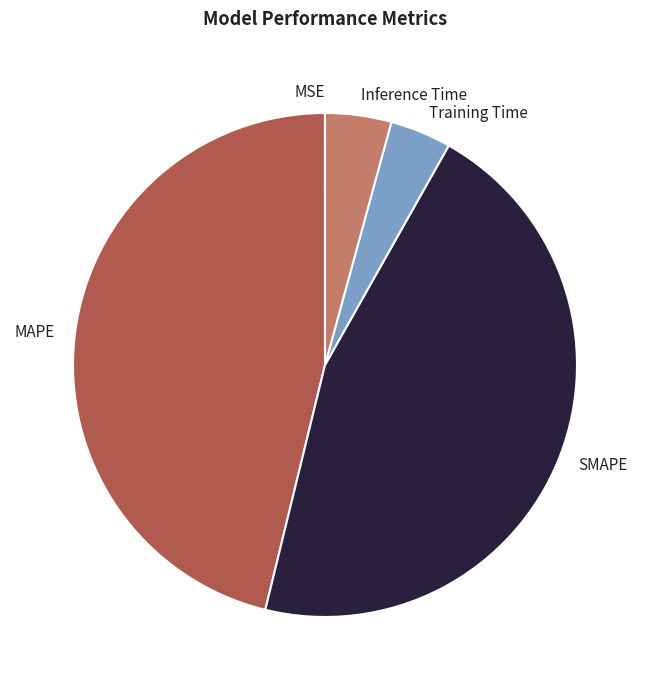

Which slice is the largest?

MAPE